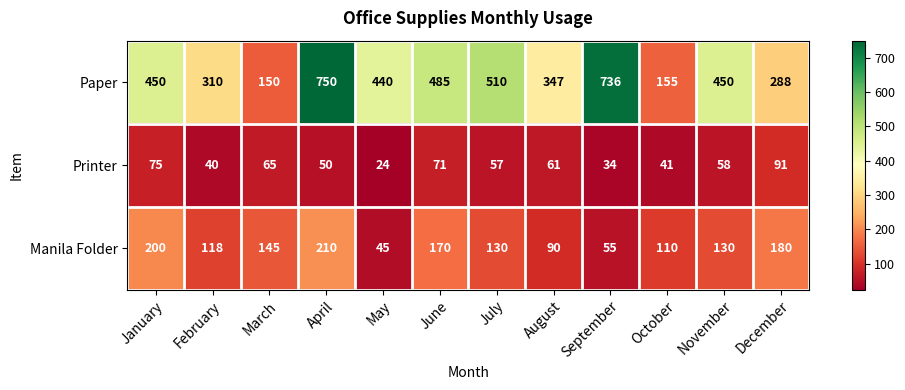

What is the difference between the Manila Folder values at September and March?

90